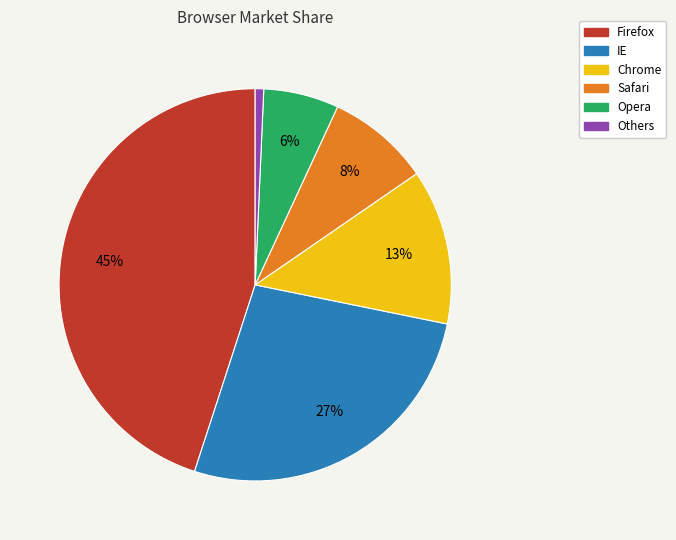

Is there a majority slice in this chart?

No